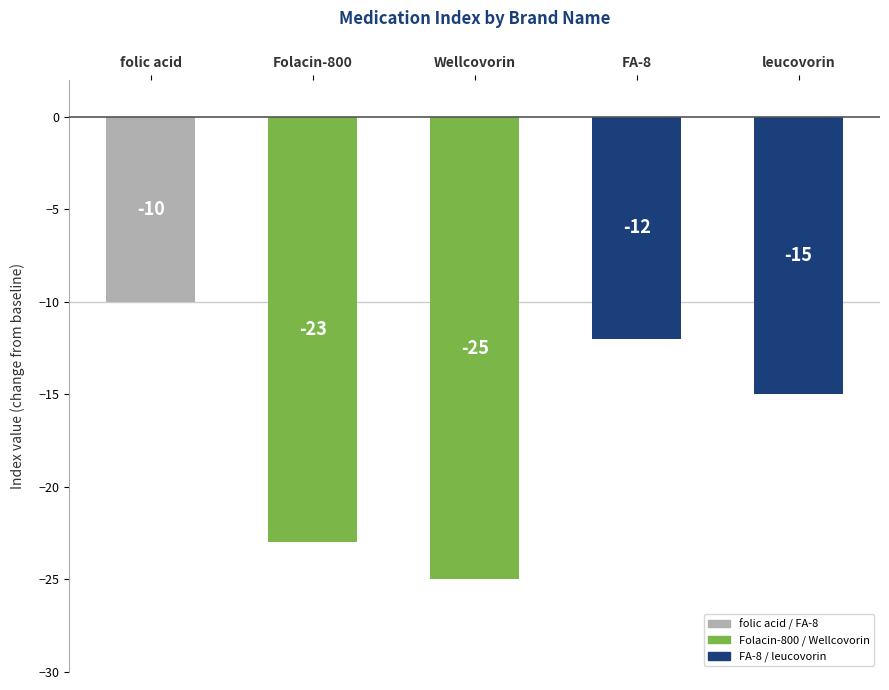

What is the minimum value shown in the chart?

-25